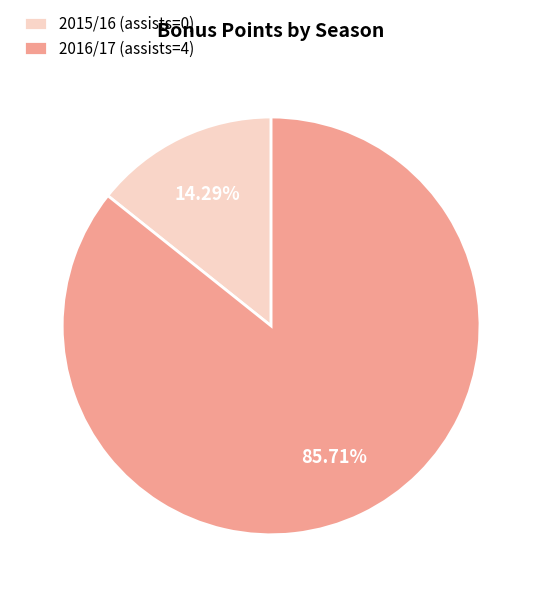

How much of the chart is everything except 2016/17 (assists=4)?

14.3%